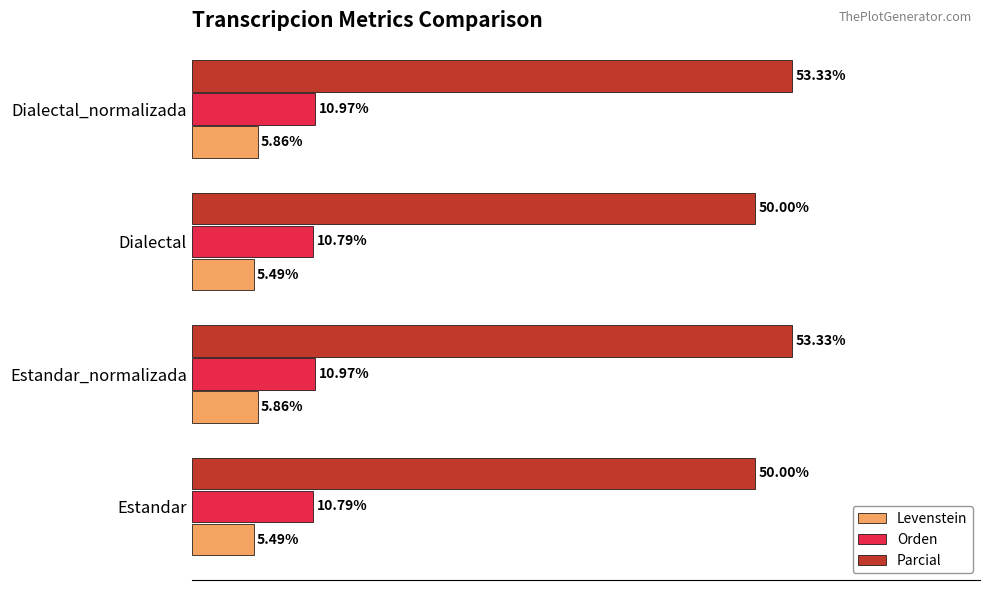

Rank the series by their maximum value, from lowest to highest.

Levenstein, Orden, Parcial